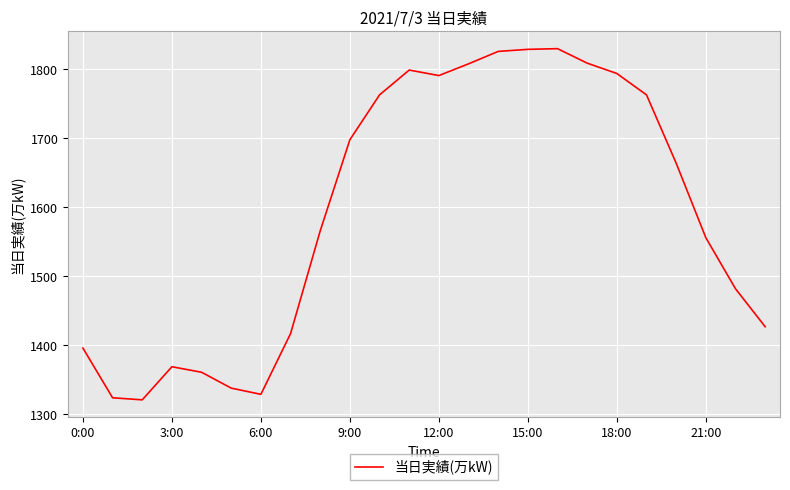

What is the difference between the maximum and minimum values?

509